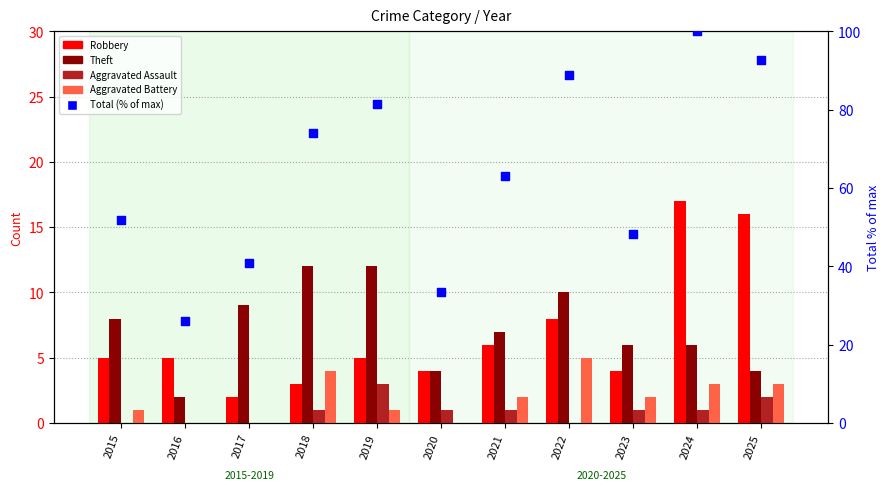

Which series has the largest Y range (max minus min)?

Total (% of max)